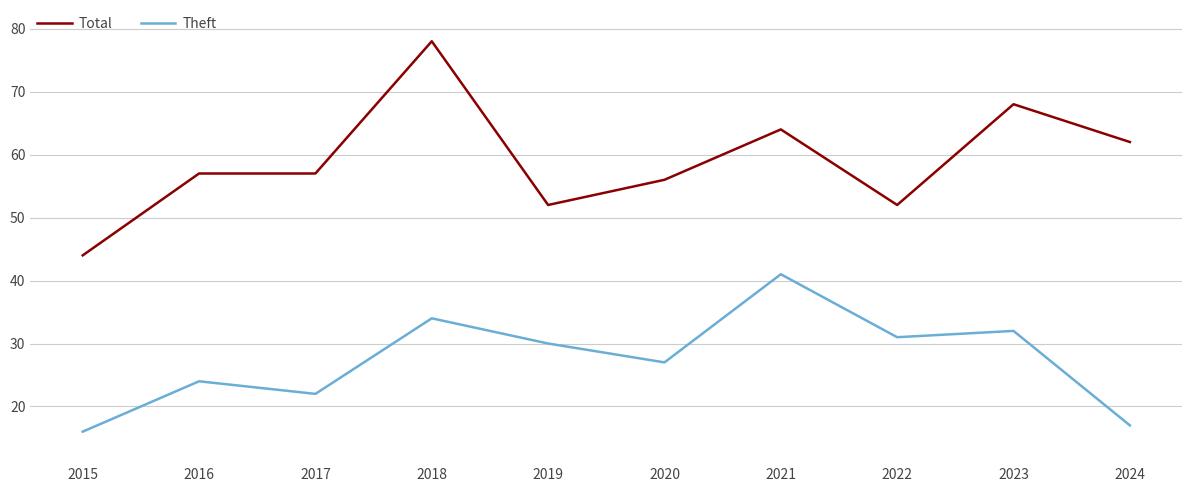

List the series in order of their peak value, highest first.

Total, Theft